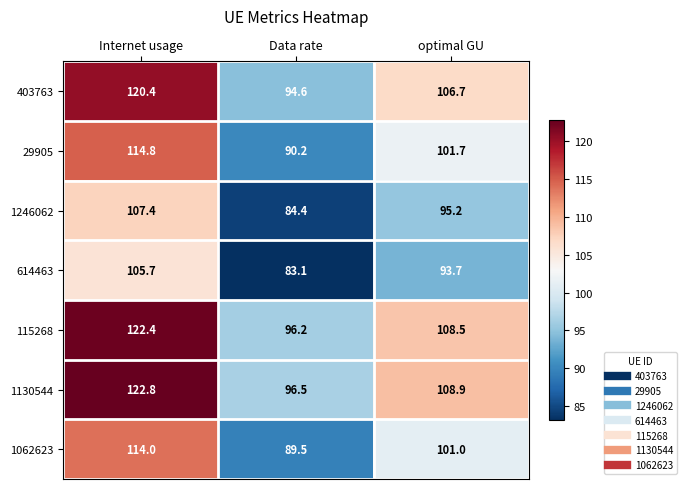

Where is 403763 nearest to the value 107?

optimal GU